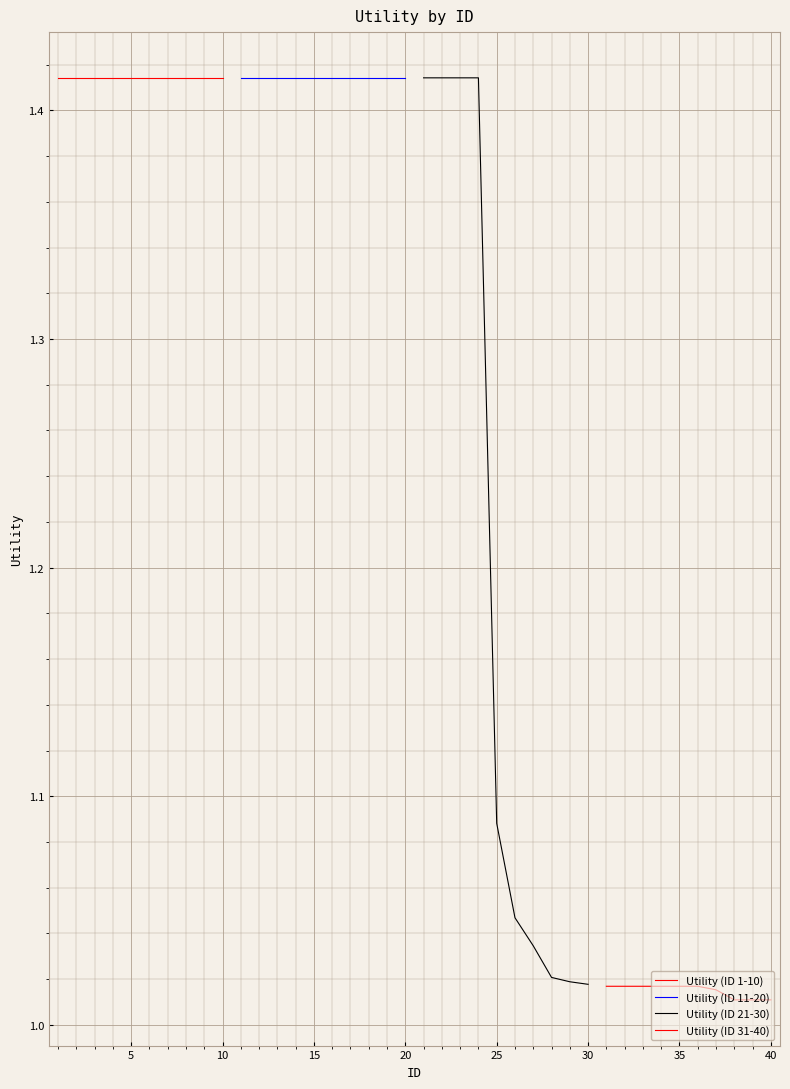

True or false: Utility (ID 31-40) and Utility (ID 21-30) cross at least once.

False